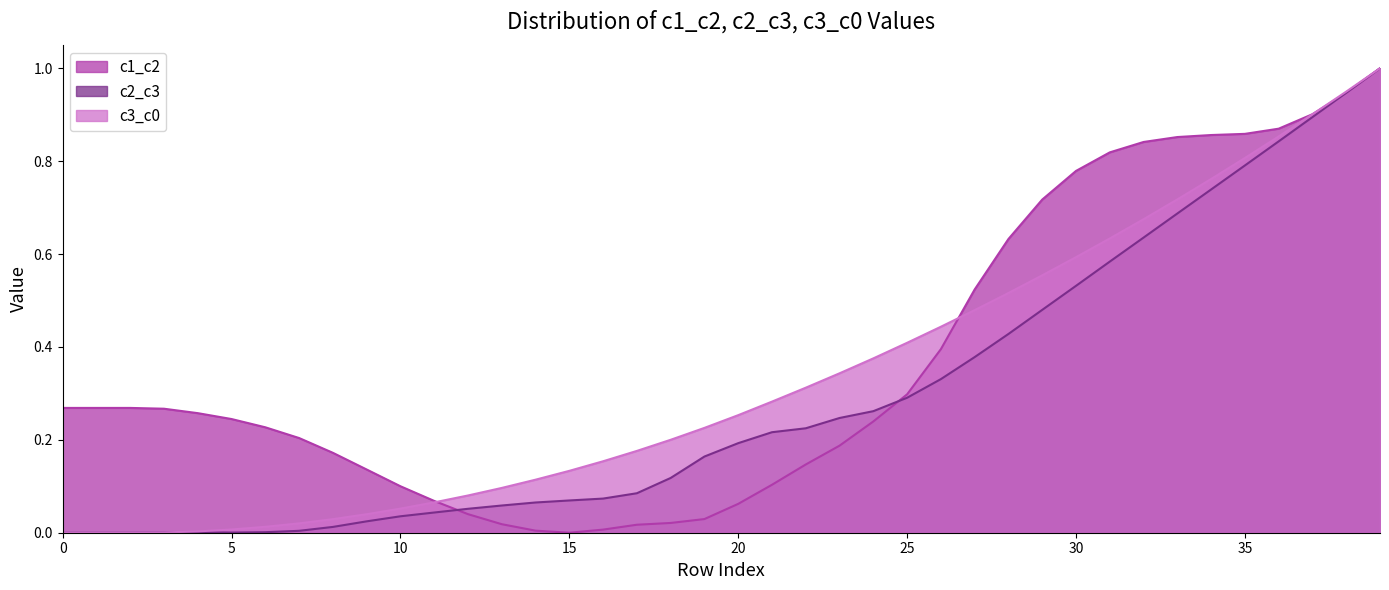

Reading right to left, list all the values displayed in this chart.

c1_c2: 39=1.0	38=0.9	37=0.9	36=0.9	35=0.9	34=0.9	33=0.9	32=0.8	31=0.8	30=0.8	29=0.7	28=0.6	27=0.5	26=0.4	25=0.3	24=0.2	23=0.2	22=0.1	21=0.1	20=0.1	19=0.0	18=0.0	17=0.0	16=0.0	15=0.0	14=0.0	13=0.0	12=0.0	11=0.1	10=0.1	9=0.1	8=0.2	7=0.2	6=0.2	5=0.2	4=0.3	3=0.3	2=0.3	1=0.3	0=0.3
c2_c3: 39=1.0	38=0.9	37=0.9	36=0.8	35=0.8	34=0.7	33=0.7	32=0.6	31=0.6	30=0.5	29=0.5	28=0.4	27=0.4	26=0.3	25=0.3	24=0.3	23=0.2	22=0.2	21=0.2	20=0.2	19=0.2	18=0.1	17=0.1	16=0.1	15=0.1	14=0.1	13=0.1	12=0.1	11=0.0	10=0.0	9=0.0	8=0.0	7=0.0	6=0.0	5=0.0	4=0.0	3=0.0	2=0.0	1=0.0	0=0.0
c3_c0: 39=1.0	38=0.9	37=0.9	36=0.9	35=0.8	34=0.8	33=0.7	32=0.7	31=0.6	30=0.6	29=0.6	28=0.5	27=0.5	26=0.4	25=0.4	24=0.4	23=0.3	22=0.3	21=0.3	20=0.3	19=0.2	18=0.2	17=0.2	16=0.2	15=0.1	14=0.1	13=0.1	12=0.1	11=0.1	10=0.1	9=0.0	8=0.0	7=0.0	6=0.0	5=0.0	4=0.0	3=0.0	2=0.0	1=0.0	0=0.0